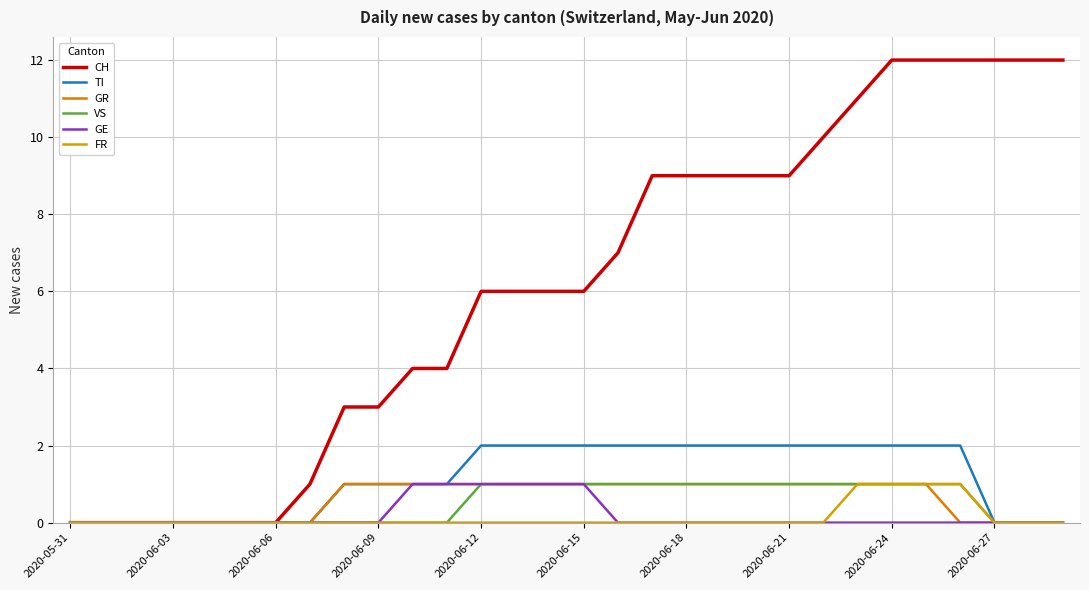

How many lines are shown in the chart?

6